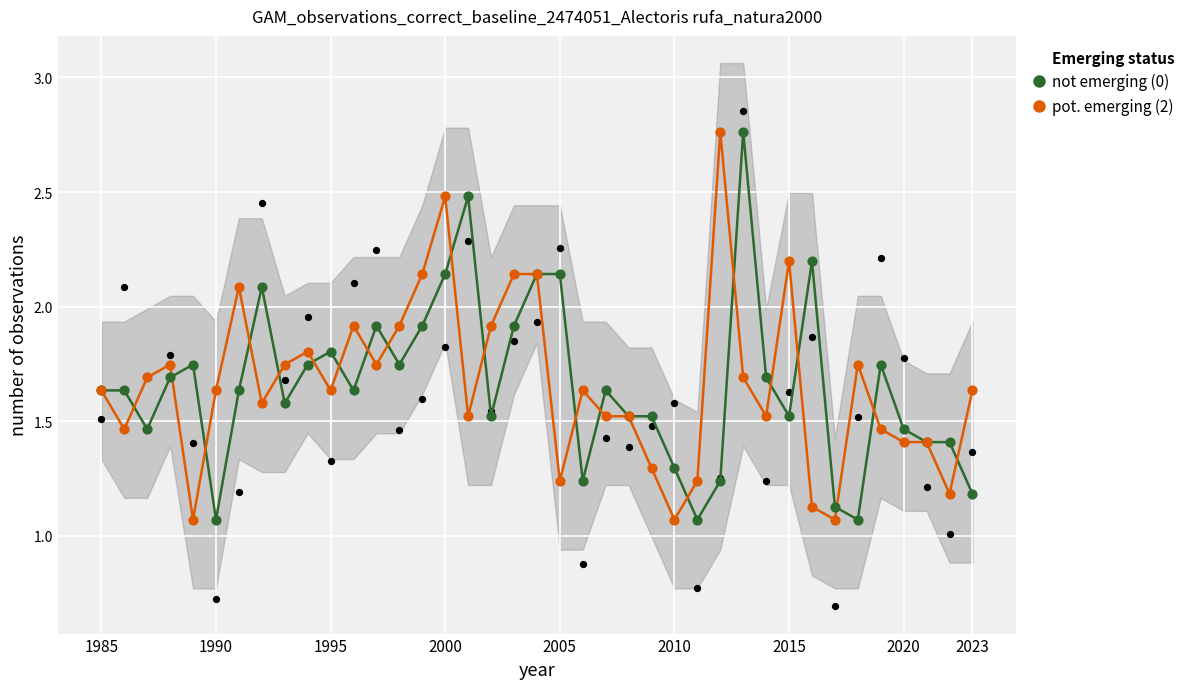

At which category is the sum across all series the highest?

2000